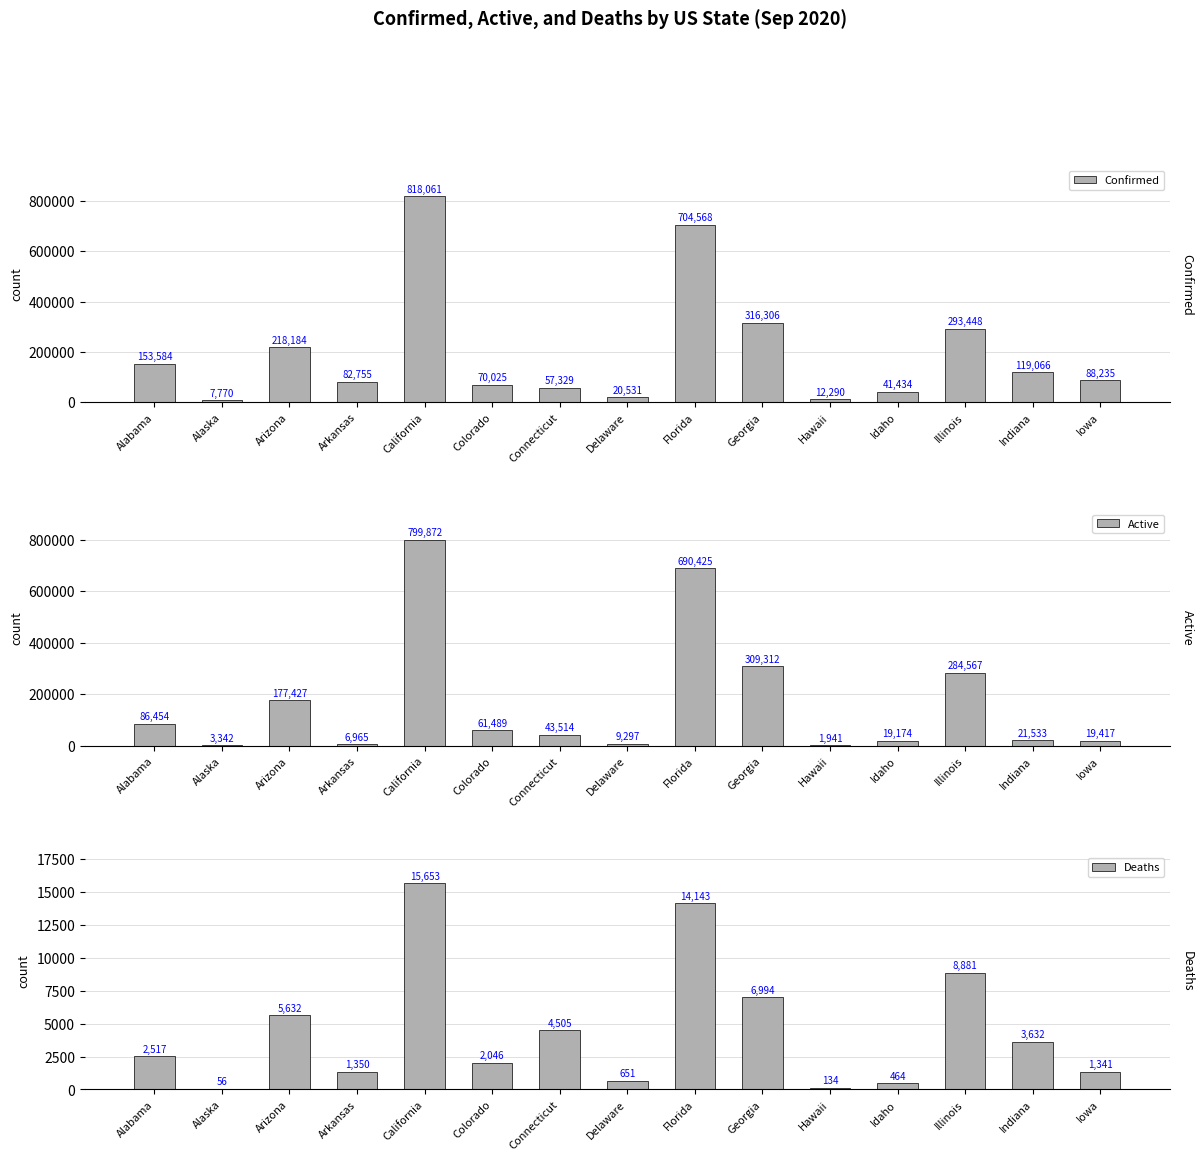

Is the value of Confirmed at Arizona greater than the value of Deaths at Georgia?

Yes